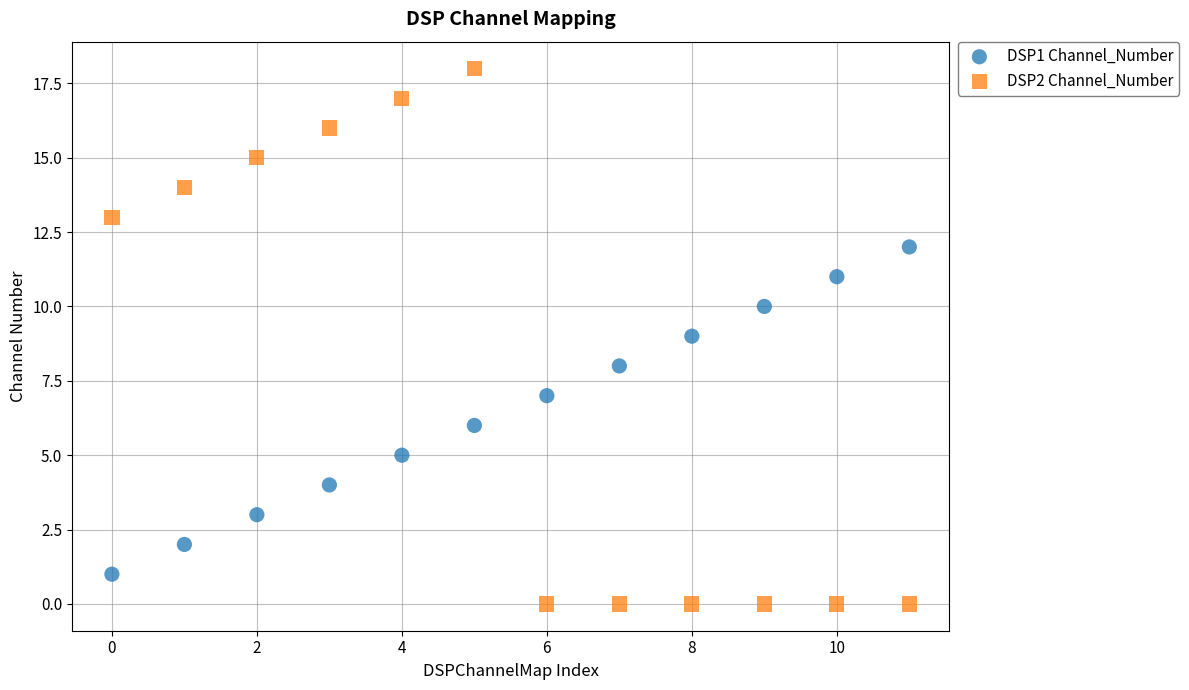

Which series contains the lowest Y value?

DSP2 Channel_Number